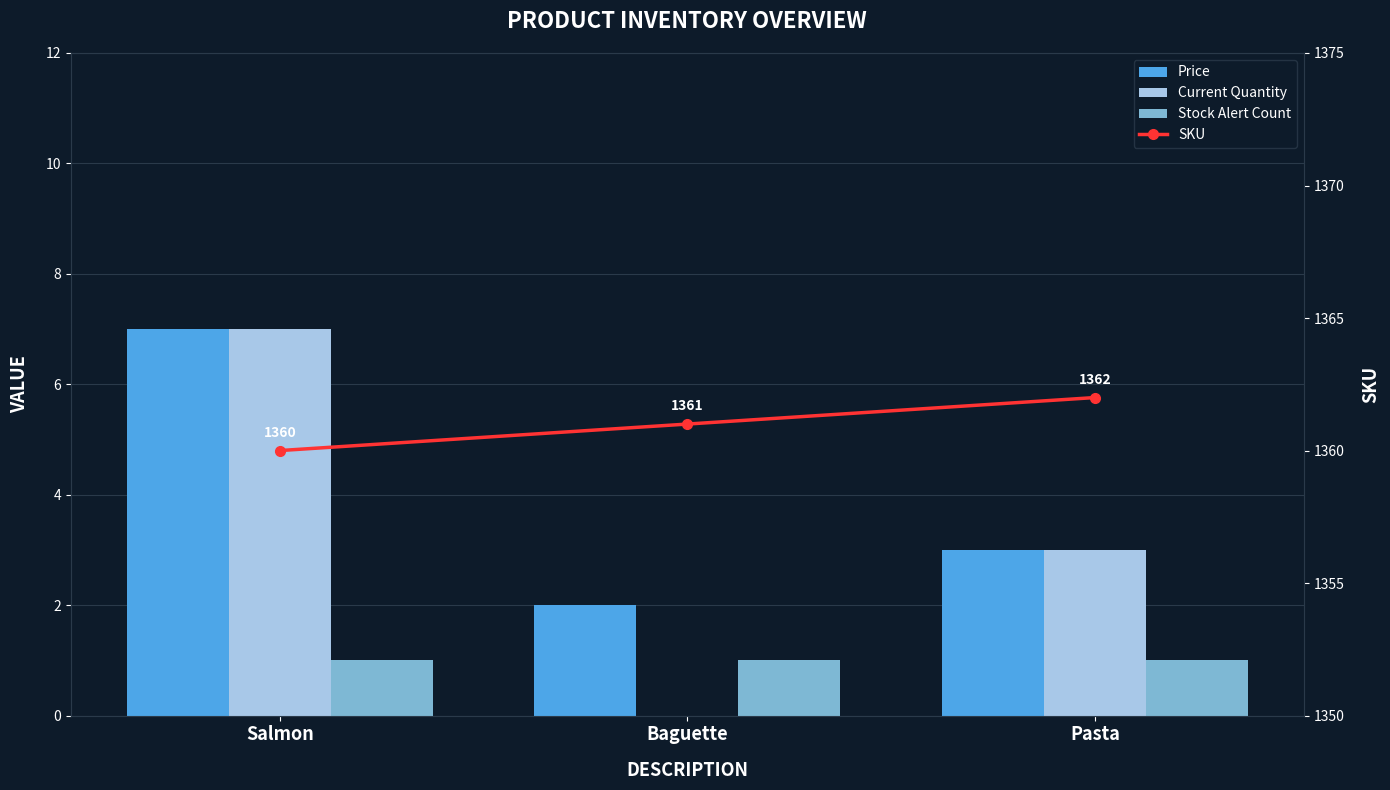

What is the label of the 1st bar from the right?

Pasta